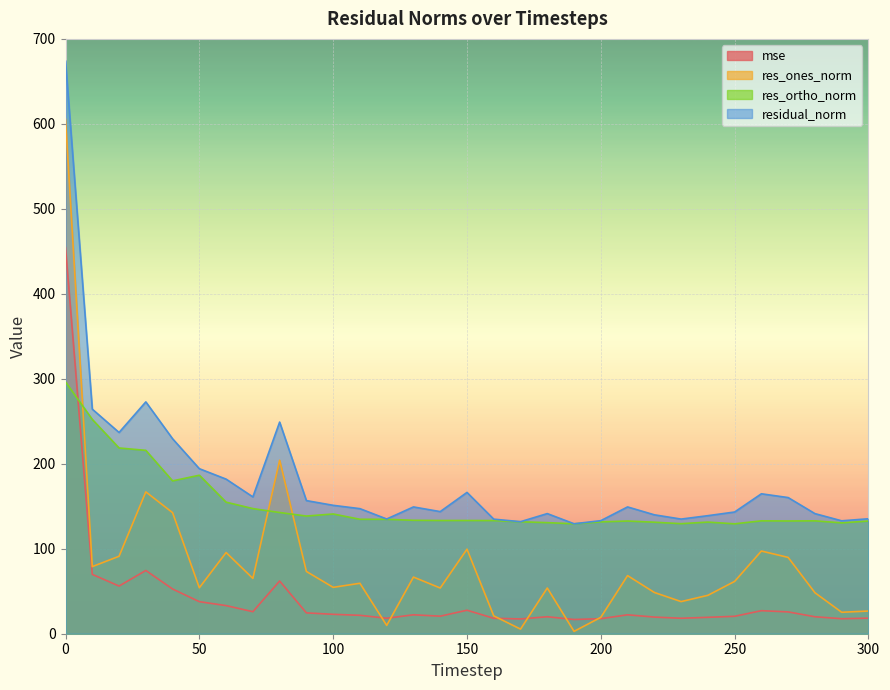

What are all the series names shown in the legend?

mse, res_ones_norm, res_ortho_norm, residual_norm